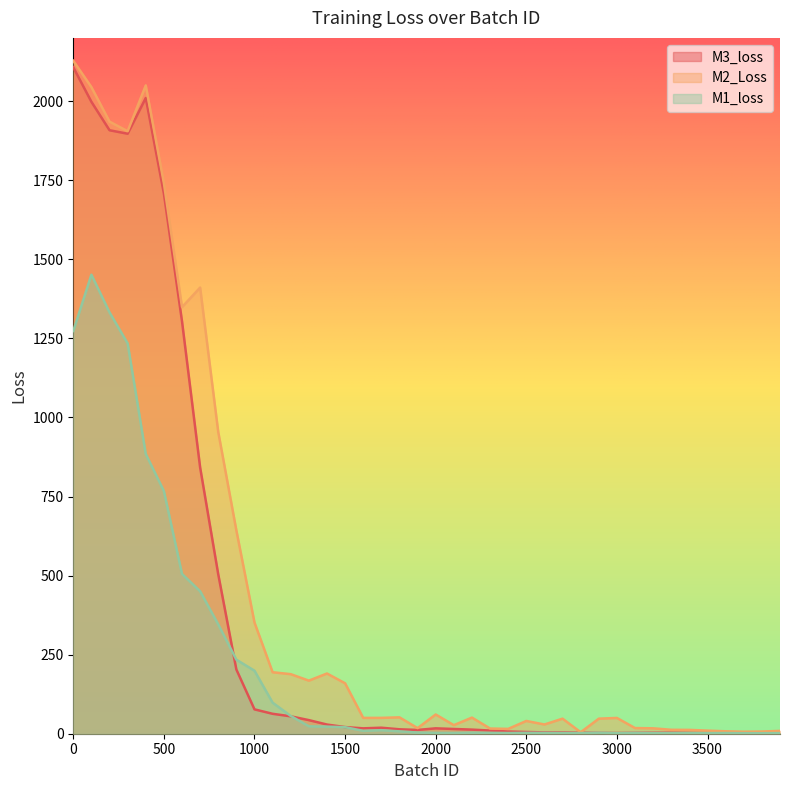

Which series has the widest spread of values?

M2_Loss